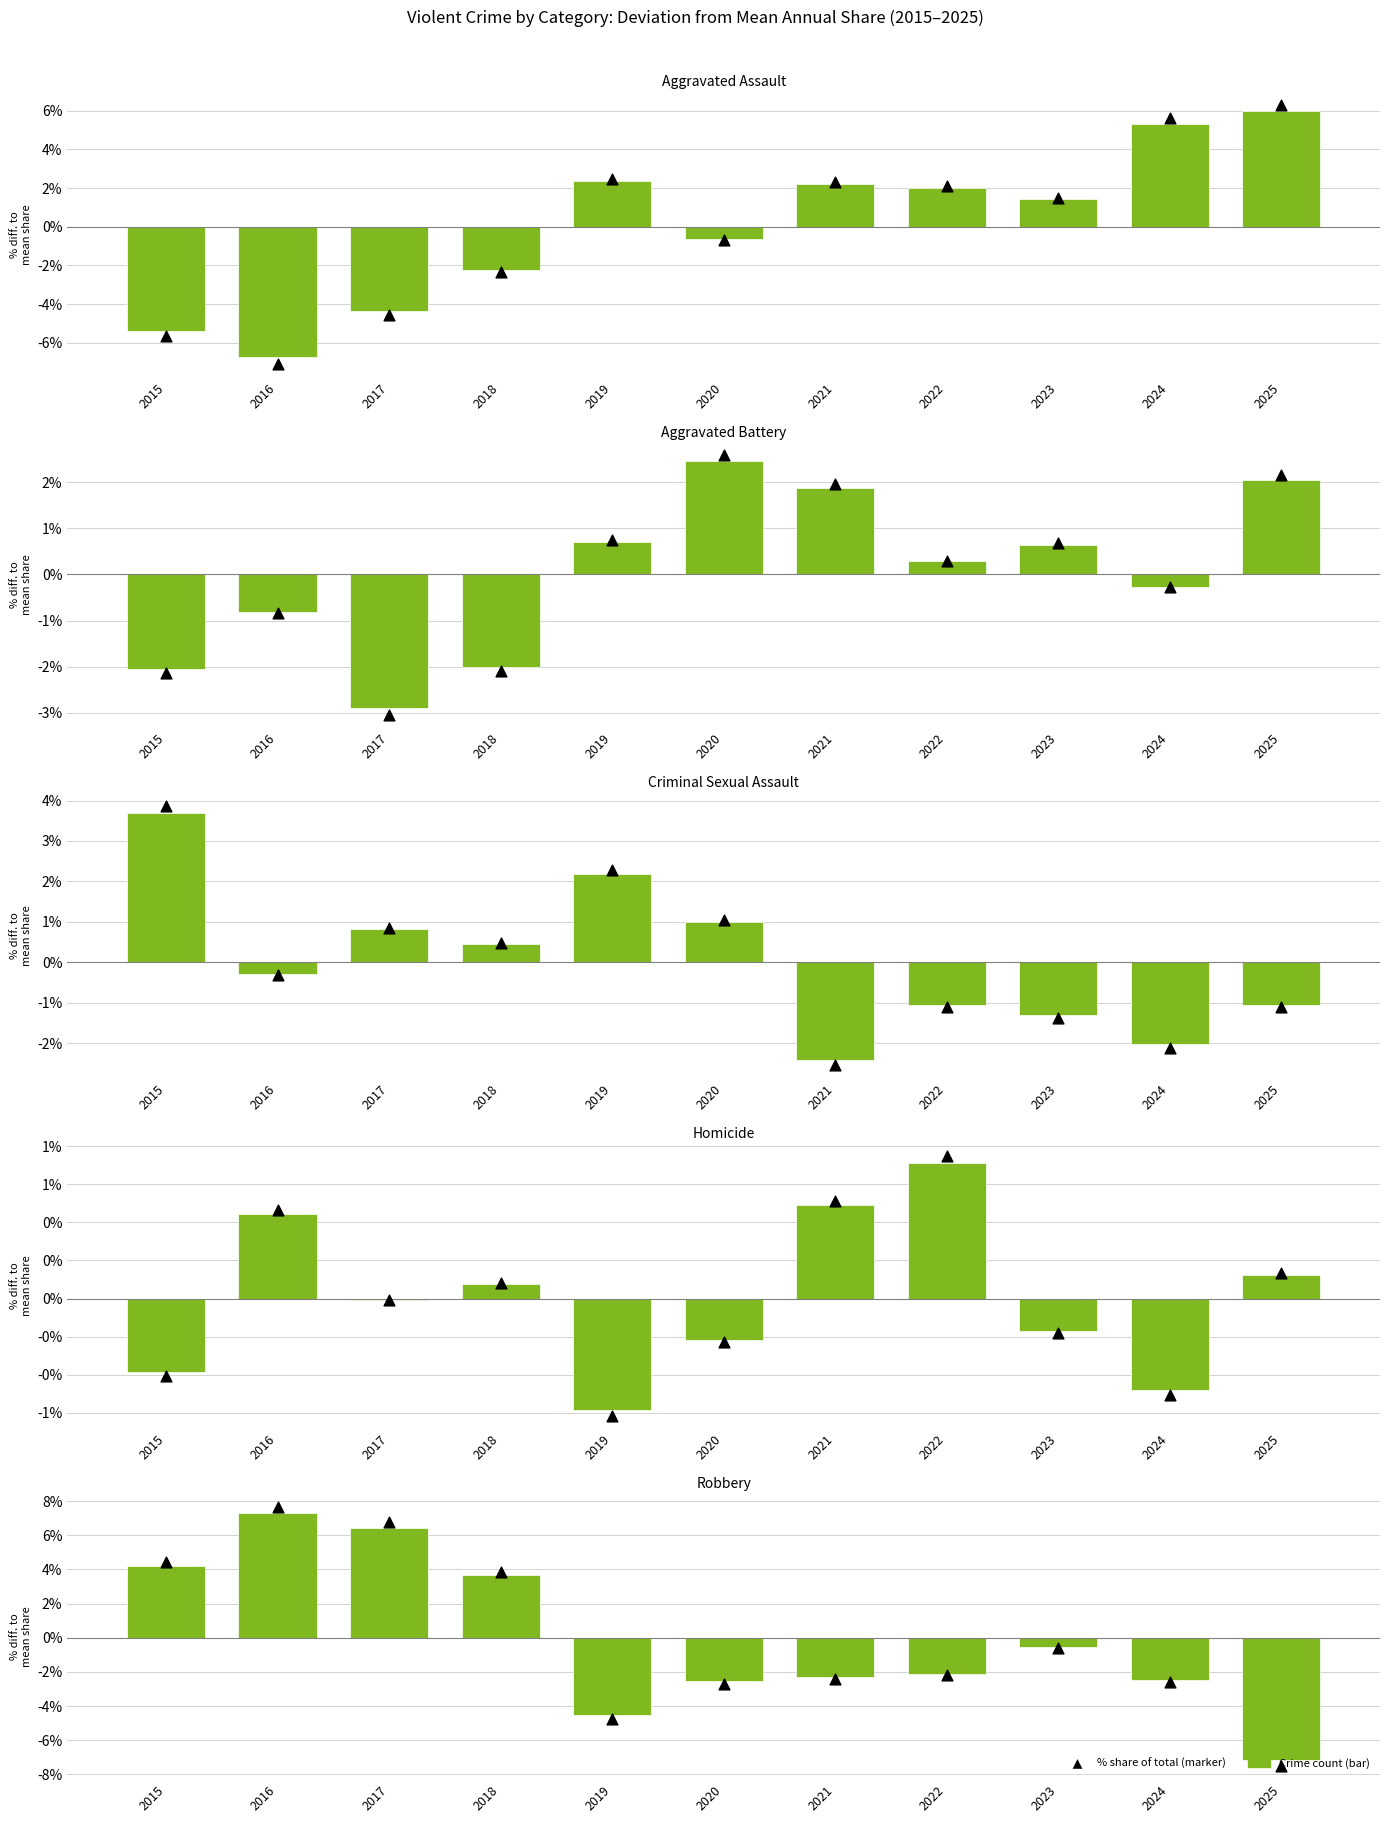

Which series contains the highest Y value?

Share of total (rel. to mean)